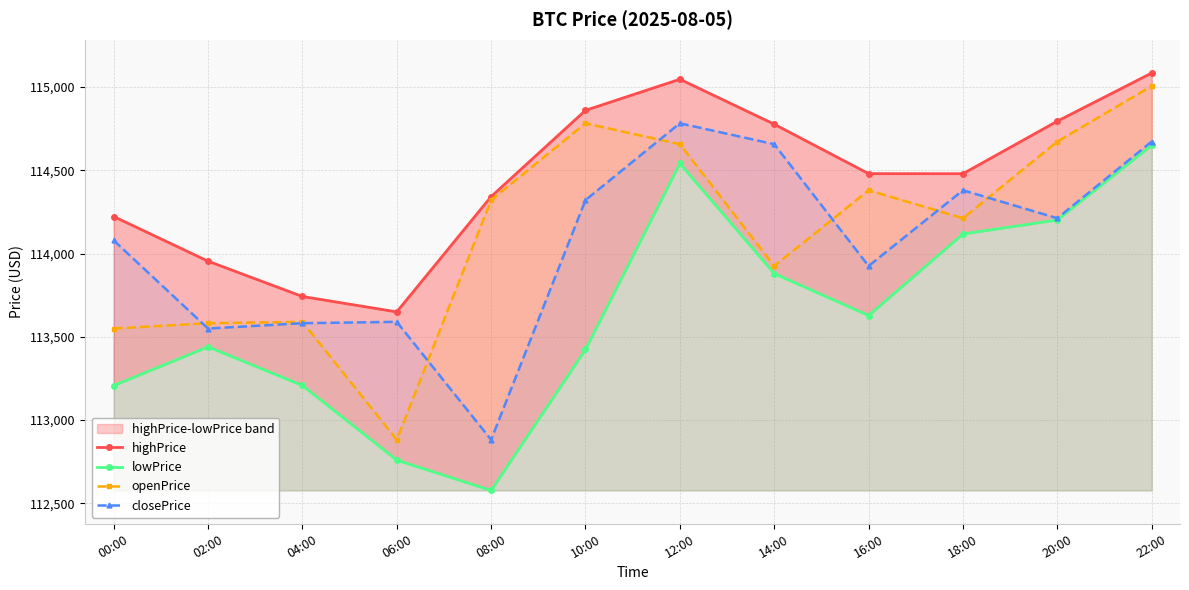

Between 14:00 and 22:00, which series saw the biggest shift?

openPrice